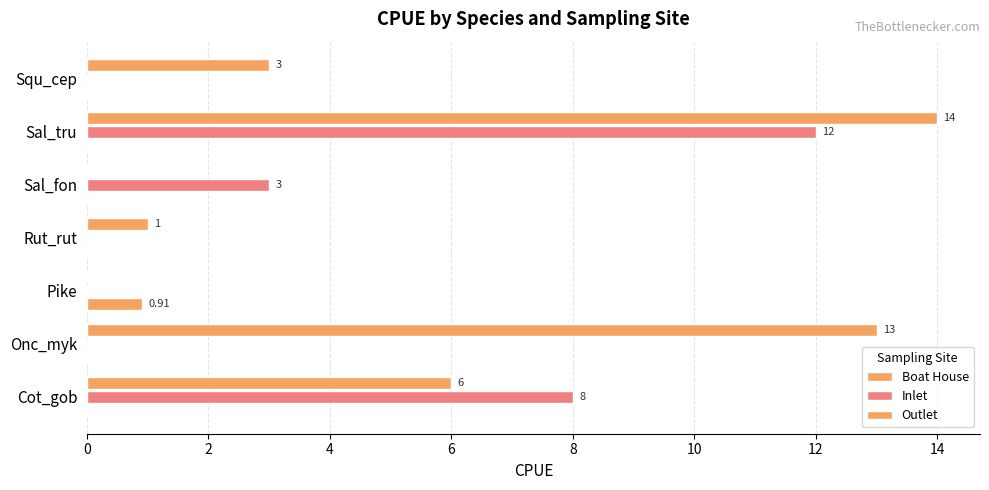

Which series has the widest spread of values?

Outlet